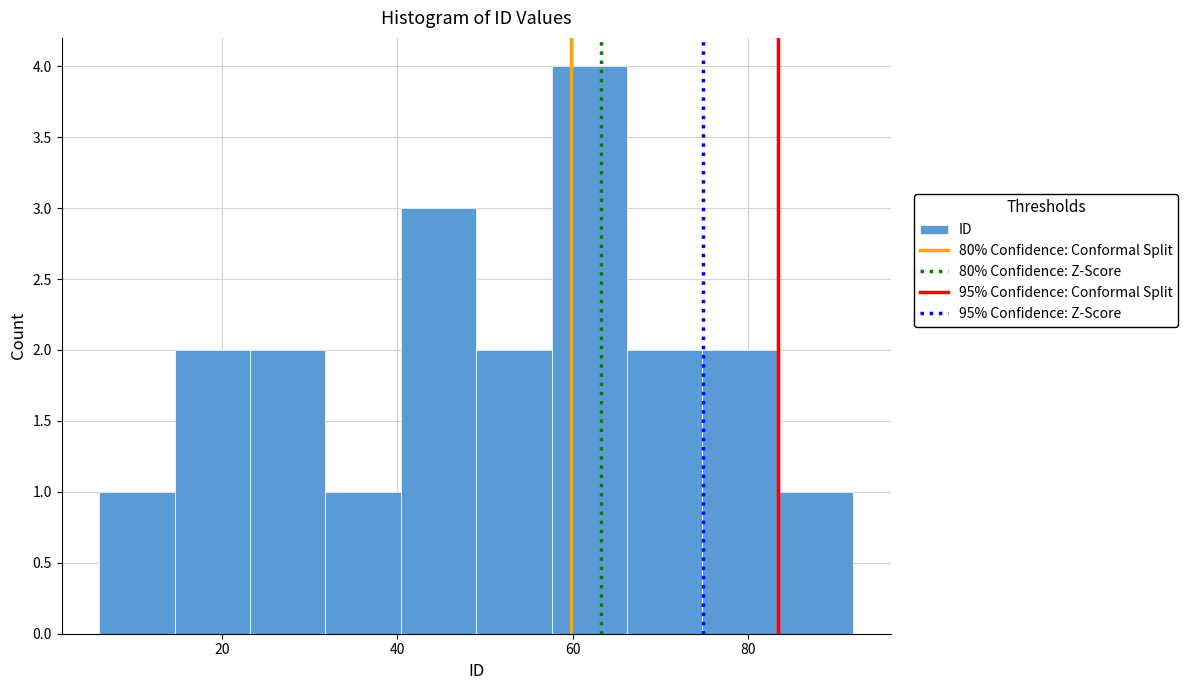

What is the height of the bar covering 23.2 to 31.8 on the x-axis? Neither the bar edges nor the heights are printed on the chart, so give them approximately, as read against the axes.

2